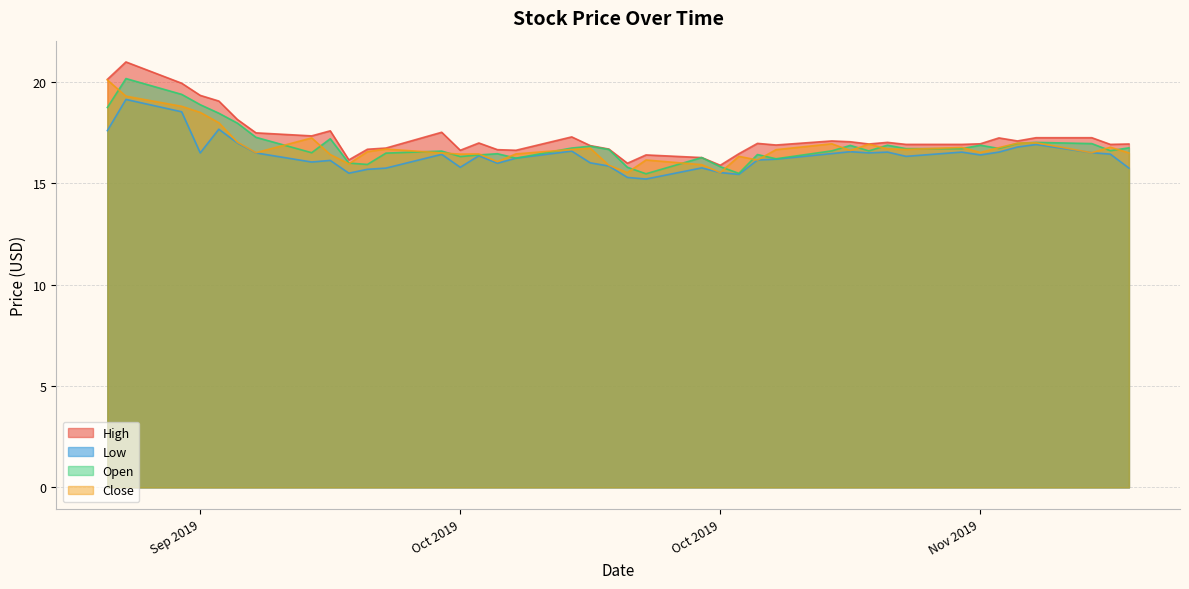

What is the maximum value for High?

21.0